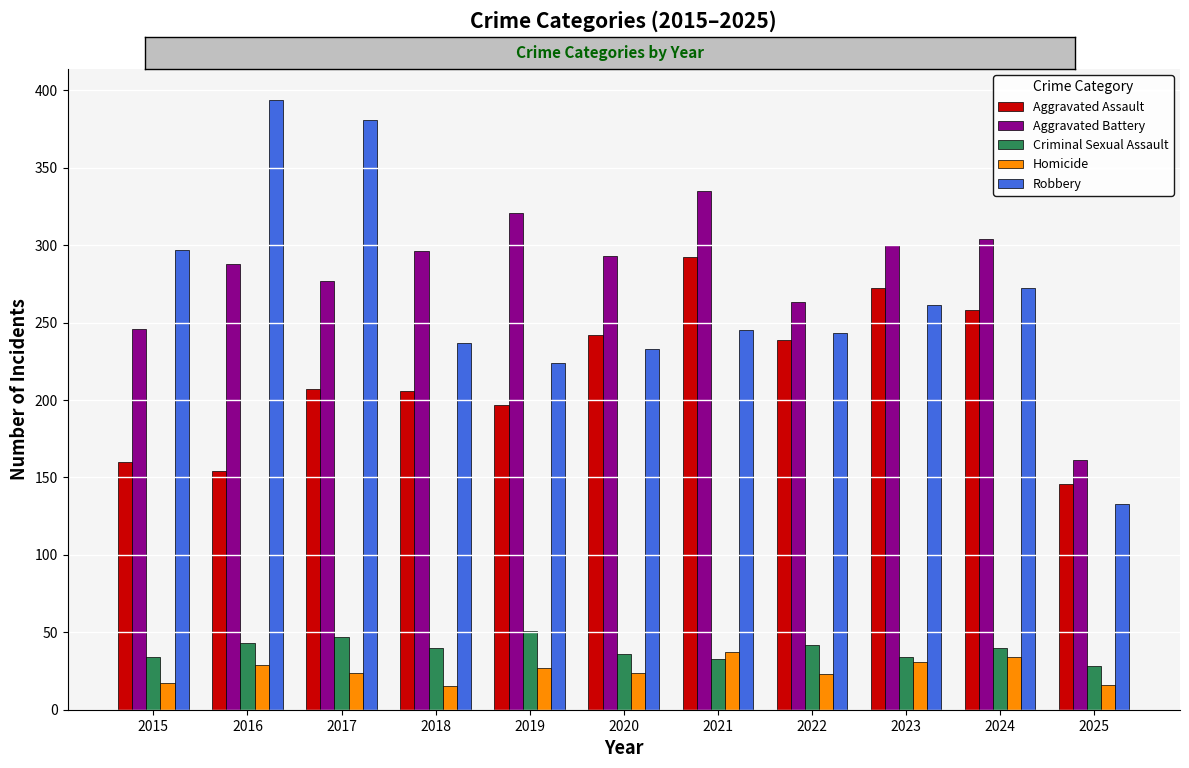

Which series has the largest total across all categories?

Aggravated Battery